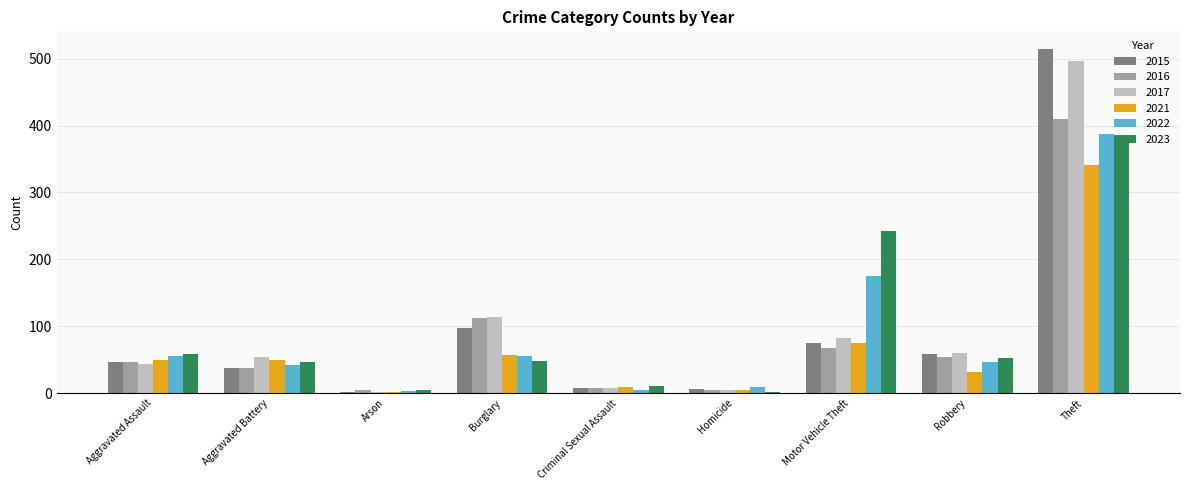

The 2022 series shows 46 at Robbery. True or false?

True